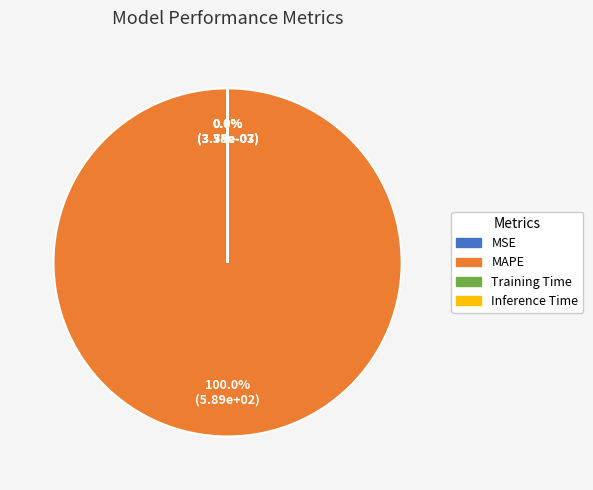

What is the total percentage of MAPE and Inference Time?

100.0%